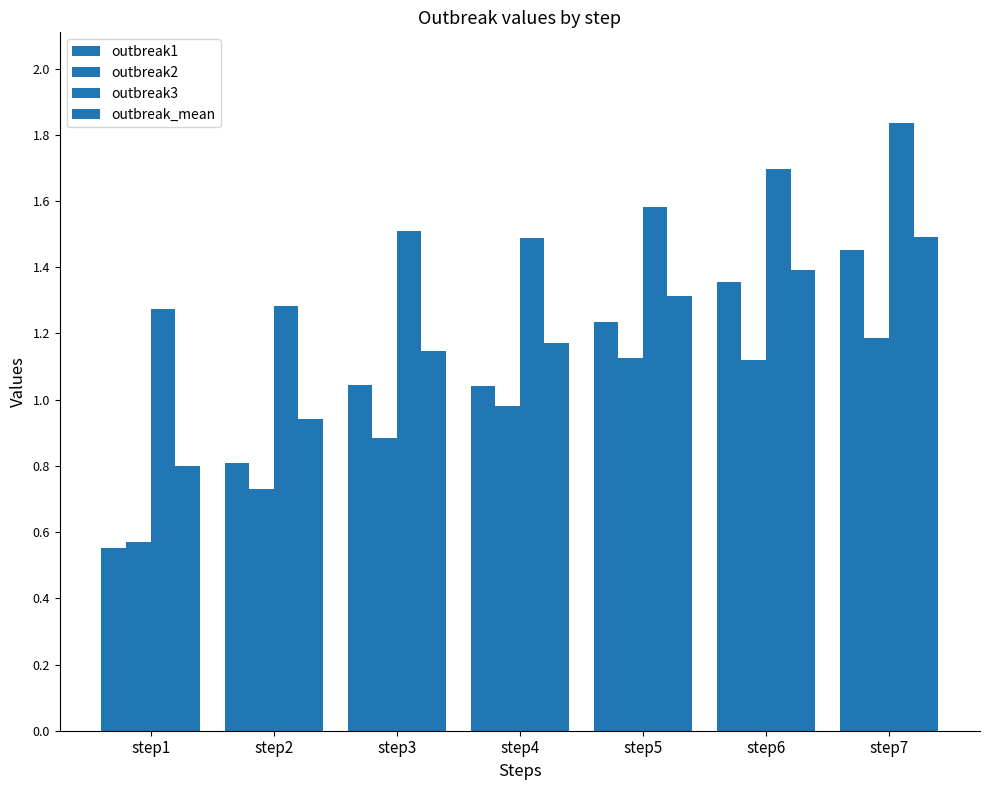

List the series in order of their peak value, lowest first.

outbreak2, outbreak1, outbreak_mean, outbreak3